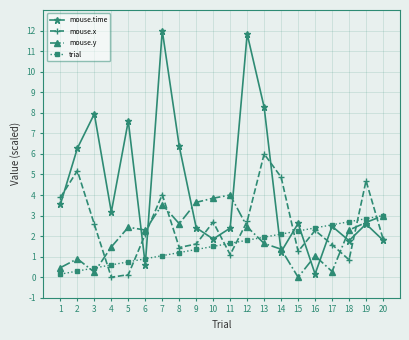

Which series has the largest total across all categories?

mouse.time